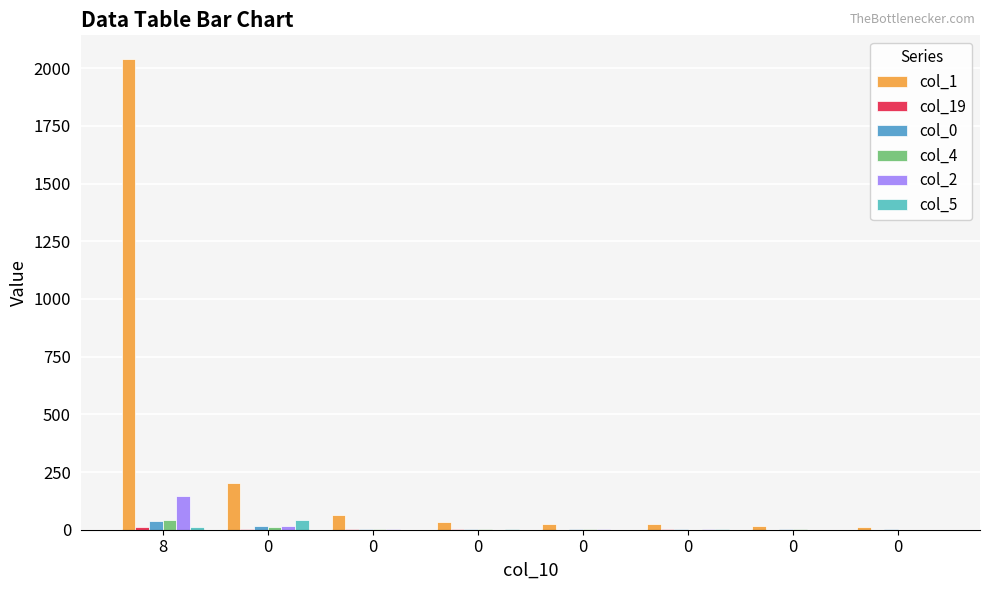

Are the bars grouped side by side (vs. stacked)?

Yes